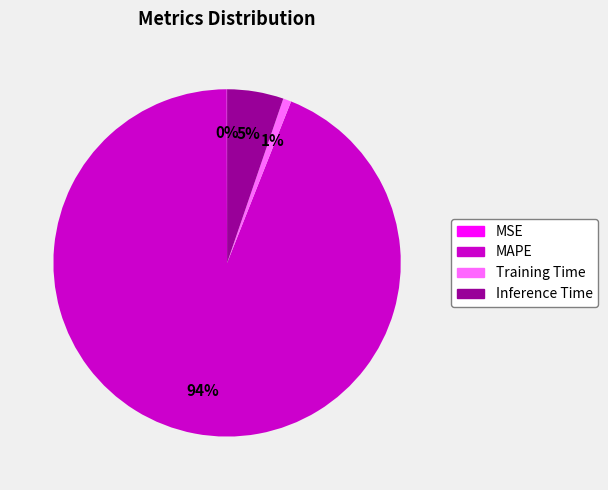

What is the largest slice in the pie chart?

MAPE